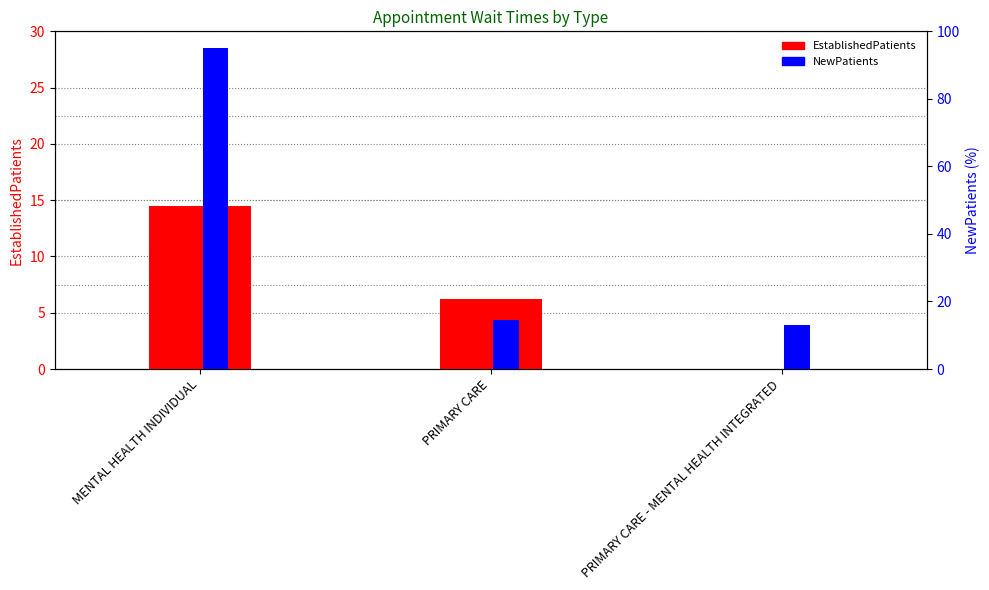

Is the value of EstablishedPatients at PRIMARY CARE - MENTAL HEALTH INTEGRATED greater than the value of NewPatients at PRIMARY CARE?

No